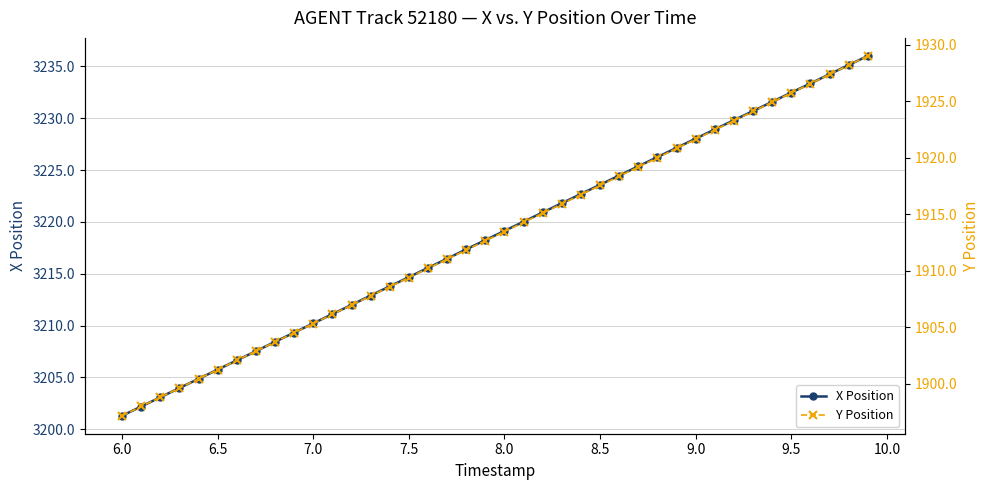

True or false: X Position has more than 2 interior local peaks.

False